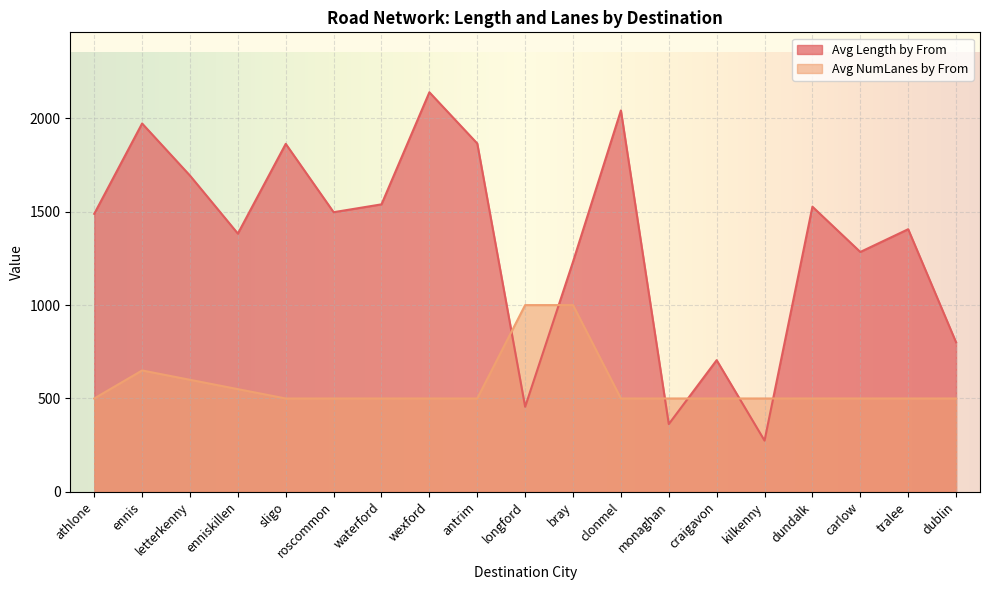

What position from the left is carlow?

17